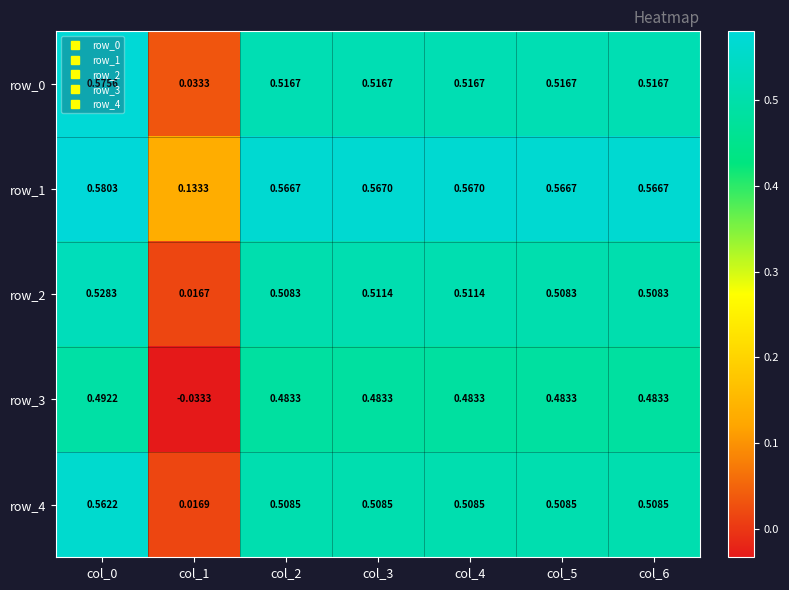

Is the value of row_3 at col_3 greater than the value of row_1 at col_4?

No